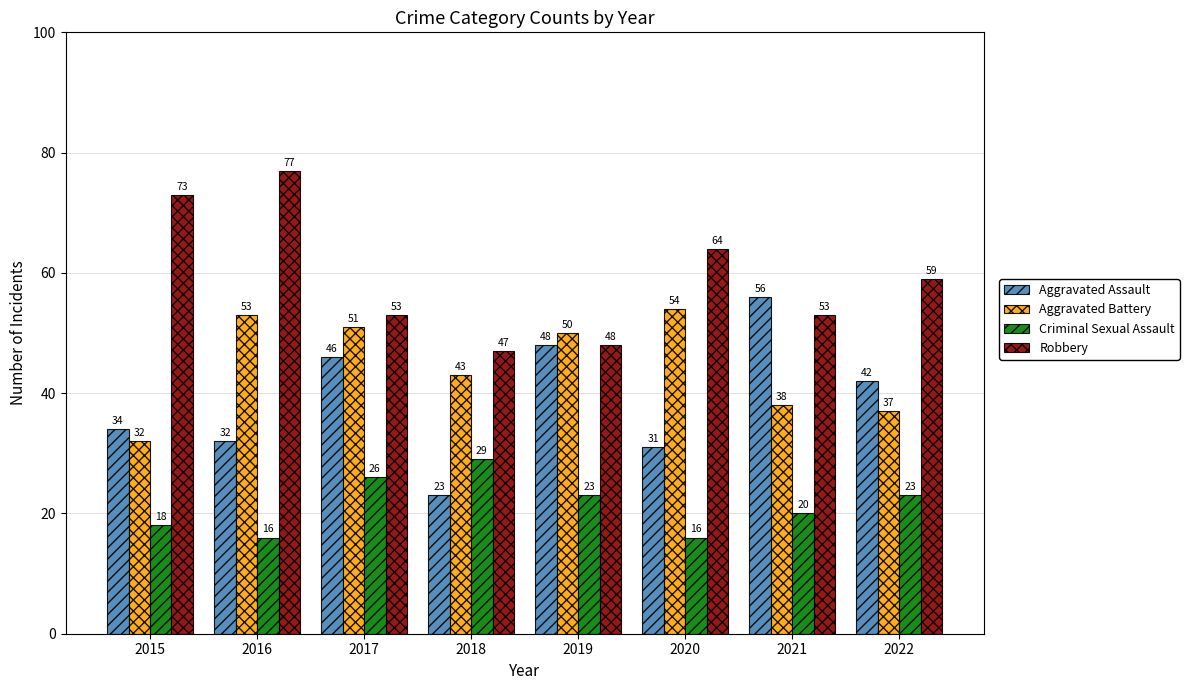

The Robbery series shows 64 at 2020. True or false?

True